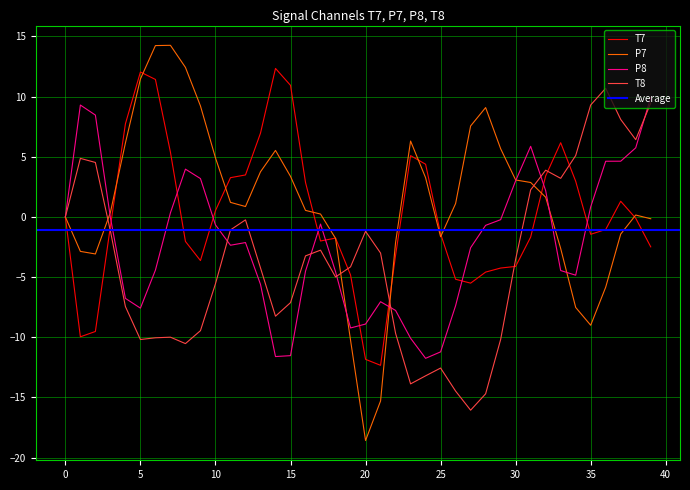

At which category does P7 reach its first local valley?

2